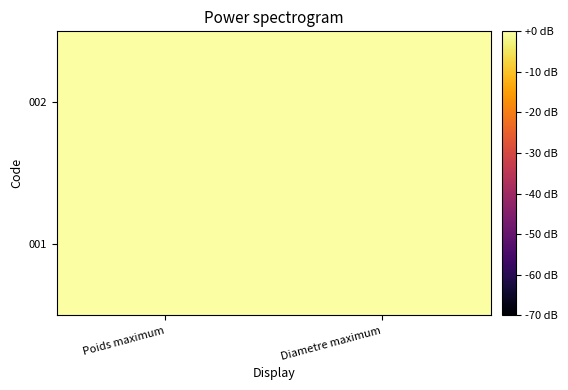

At Poids maximum, list the series in order from largest to smallest.

001, 002